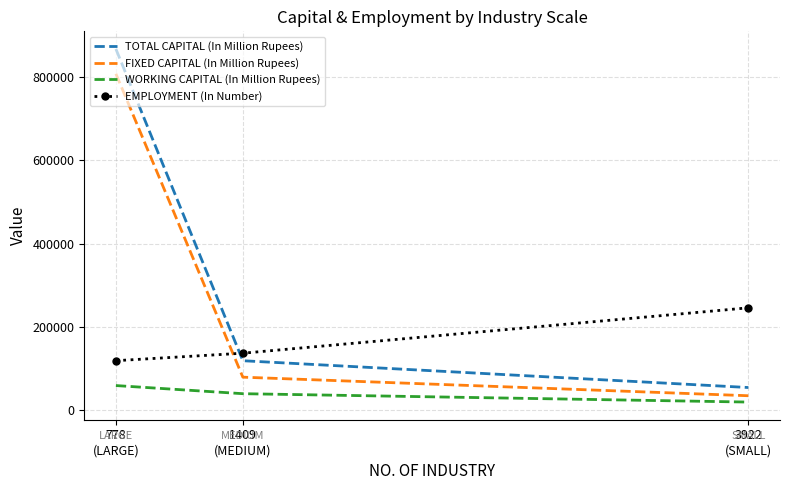

What is the maximum value for FIXED CAPITAL (In Million Rupees)?

808105.1